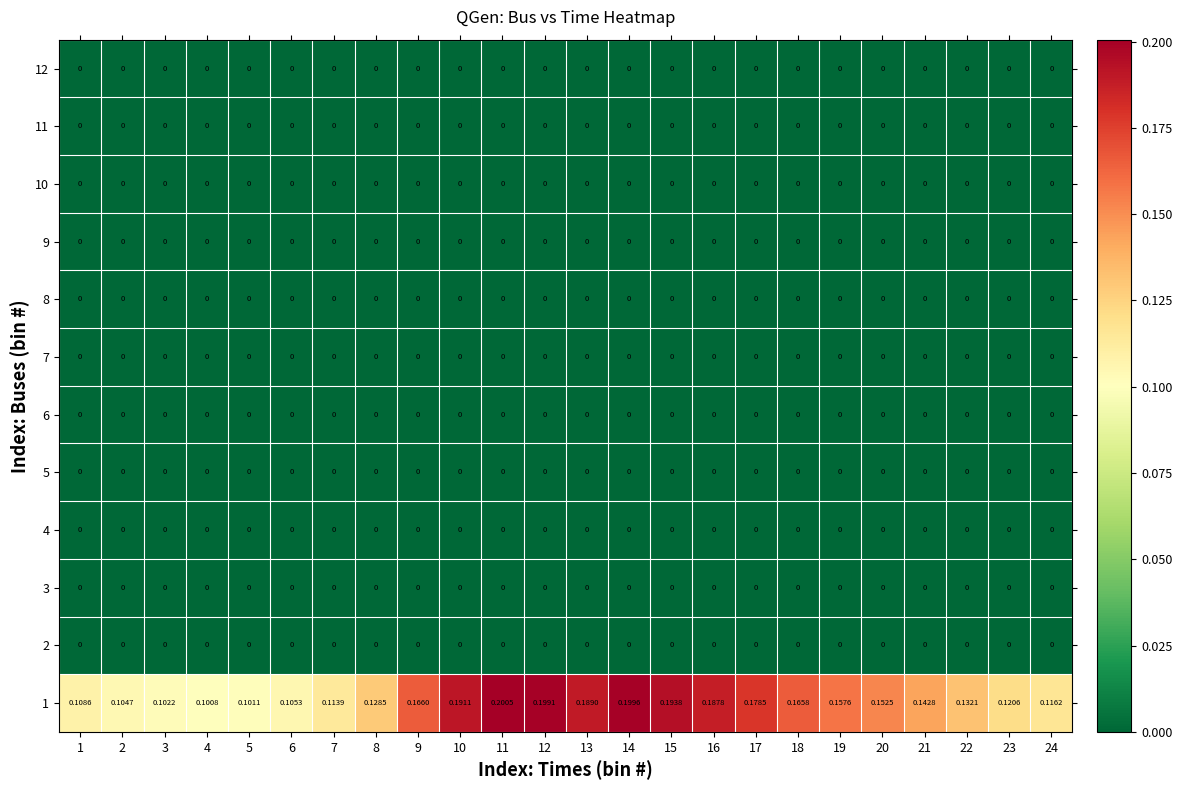

Reading left to right, transcribe all the data shown in this chart.

1: 1=0.1	2=0.1	3=0.1	4=0.1	5=0.1	6=0.1	7=0.1	8=0.1	9=0.2	10=0.2	11=0.2	12=0.2	13=0.2	14=0.2	15=0.2	16=0.2	17=0.2	18=0.2	19=0.2	20=0.2	21=0.1	22=0.1	23=0.1	24=0.1
2: 1=0.0	2=0.0	3=0.0	4=0.0	5=0.0	6=0.0	7=0.0	8=0.0	9=0.0	10=0.0	11=0.0	12=0.0	13=0.0	14=0.0	15=0.0	16=0.0	17=0.0	18=0.0	19=0.0	20=0.0	21=0.0	22=0.0	23=0.0	24=0.0
3: 1=0.0	2=0.0	3=0.0	4=0.0	5=0.0	6=0.0	7=0.0	8=0.0	9=0.0	10=0.0	11=0.0	12=0.0	13=0.0	14=0.0	15=0.0	16=0.0	17=0.0	18=0.0	19=0.0	20=0.0	21=0.0	22=0.0	23=0.0	24=0.0
4: 1=0.0	2=0.0	3=0.0	4=0.0	5=0.0	6=0.0	7=0.0	8=0.0	9=0.0	10=0.0	11=0.0	12=0.0	13=0.0	14=0.0	15=0.0	16=0.0	17=0.0	18=0.0	19=0.0	20=0.0	21=0.0	22=0.0	23=0.0	24=0.0
5: 1=0.0	2=0.0	3=0.0	4=0.0	5=0.0	6=0.0	7=0.0	8=0.0	9=0.0	10=0.0	11=0.0	12=0.0	13=0.0	14=0.0	15=0.0	16=0.0	17=0.0	18=0.0	19=0.0	20=0.0	21=0.0	22=0.0	23=0.0	24=0.0
6: 1=0.0	2=0.0	3=0.0	4=0.0	5=0.0	6=0.0	7=0.0	8=0.0	9=0.0	10=0.0	11=0.0	12=0.0	13=0.0	14=0.0	15=0.0	16=0.0	17=0.0	18=0.0	19=0.0	20=0.0	21=0.0	22=0.0	23=0.0	24=0.0
7: 1=0.0	2=0.0	3=0.0	4=0.0	5=0.0	6=0.0	7=0.0	8=0.0	9=0.0	10=0.0	11=0.0	12=0.0	13=0.0	14=0.0	15=0.0	16=0.0	17=0.0	18=0.0	19=0.0	20=0.0	21=0.0	22=0.0	23=0.0	24=0.0
8: 1=0.0	2=0.0	3=0.0	4=0.0	5=0.0	6=0.0	7=0.0	8=0.0	9=0.0	10=0.0	11=0.0	12=0.0	13=0.0	14=0.0	15=0.0	16=0.0	17=0.0	18=0.0	19=0.0	20=0.0	21=0.0	22=0.0	23=0.0	24=0.0
9: 1=0.0	2=0.0	3=0.0	4=0.0	5=0.0	6=0.0	7=0.0	8=0.0	9=0.0	10=0.0	11=0.0	12=0.0	13=0.0	14=0.0	15=0.0	16=0.0	17=0.0	18=0.0	19=0.0	20=0.0	21=0.0	22=0.0	23=0.0	24=0.0
10: 1=0.0	2=0.0	3=0.0	4=0.0	5=0.0	6=0.0	7=0.0	8=0.0	9=0.0	10=0.0	11=0.0	12=0.0	13=0.0	14=0.0	15=0.0	16=0.0	17=0.0	18=0.0	19=0.0	20=0.0	21=0.0	22=0.0	23=0.0	24=0.0
11: 1=0.0	2=0.0	3=0.0	4=0.0	5=0.0	6=0.0	7=0.0	8=0.0	9=0.0	10=0.0	11=0.0	12=0.0	13=0.0	14=0.0	15=0.0	16=0.0	17=0.0	18=0.0	19=0.0	20=0.0	21=0.0	22=0.0	23=0.0	24=0.0
12: 1=0.0	2=0.0	3=0.0	4=0.0	5=0.0	6=0.0	7=0.0	8=0.0	9=0.0	10=0.0	11=0.0	12=0.0	13=0.0	14=0.0	15=0.0	16=0.0	17=0.0	18=0.0	19=0.0	20=0.0	21=0.0	22=0.0	23=0.0	24=0.0